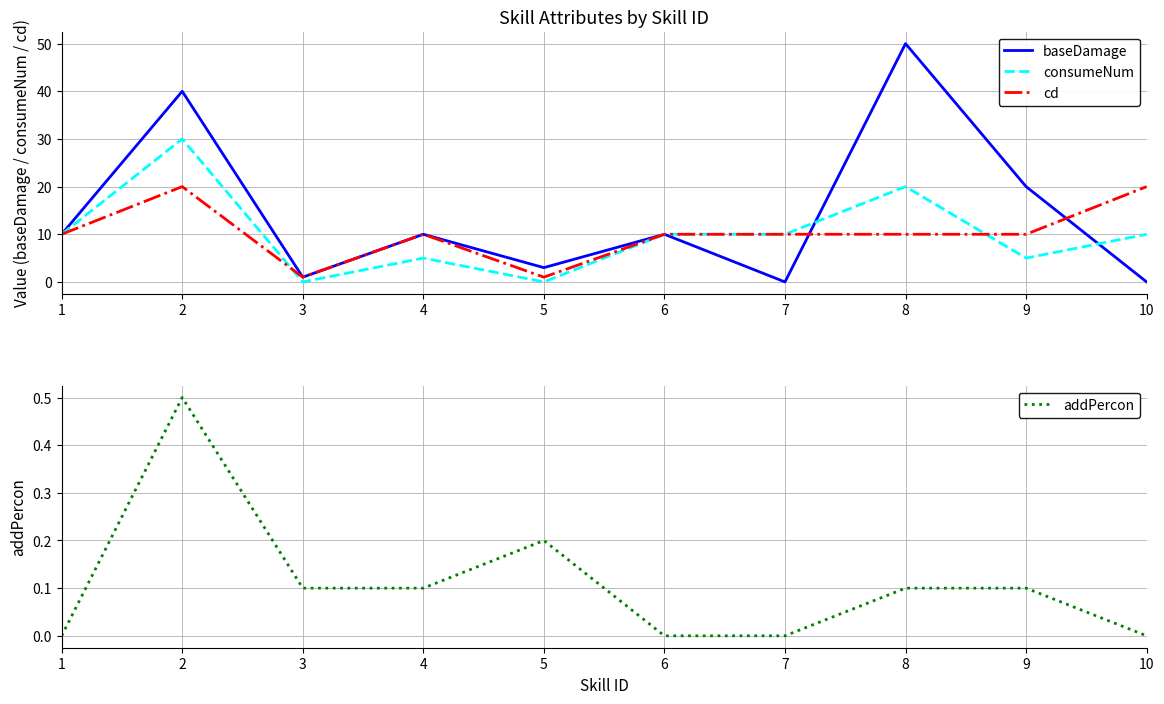

What is the maximum value shown in the chart?

50.0